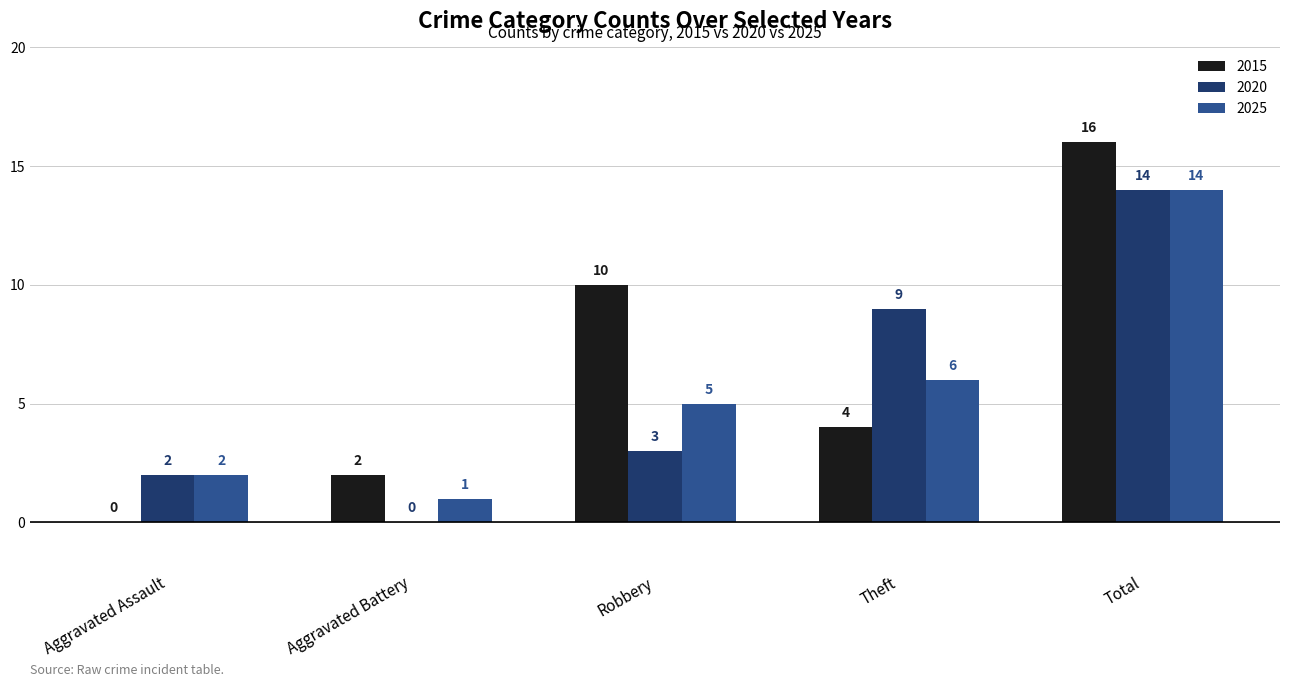

At which category is the sum across all series the highest?

Total